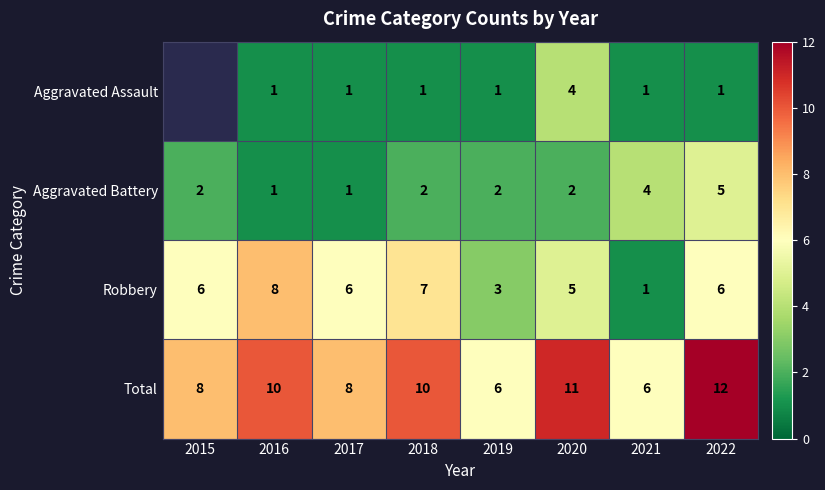

What is the difference between the maximum and minimum values in the Aggravated Battery series?

4